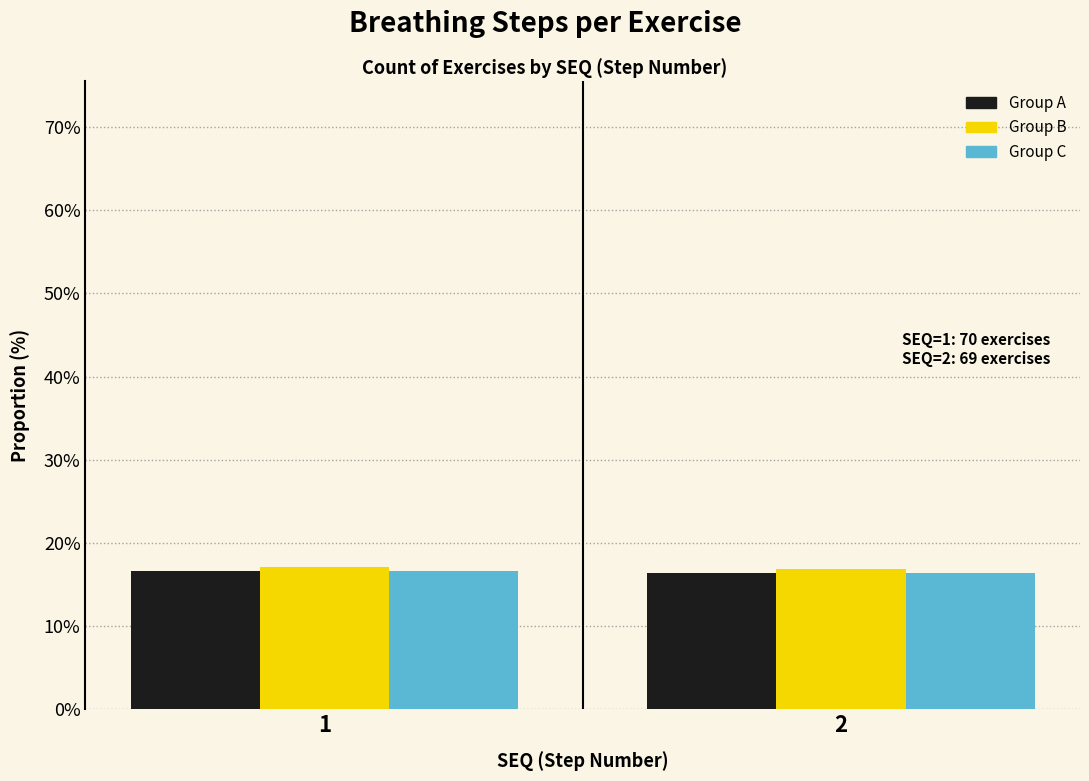

What is the spread (max minus min) of values at 1?

0.5